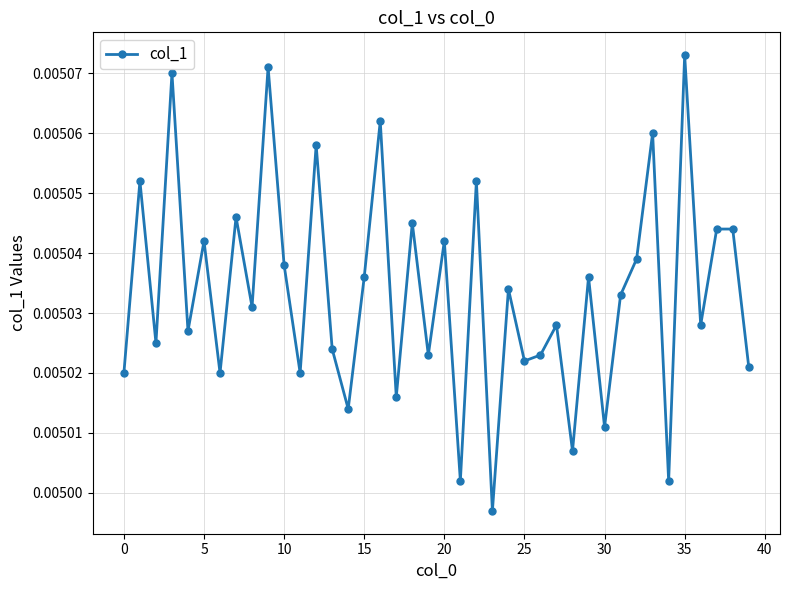

Count the values in the range 0 to 1.

40